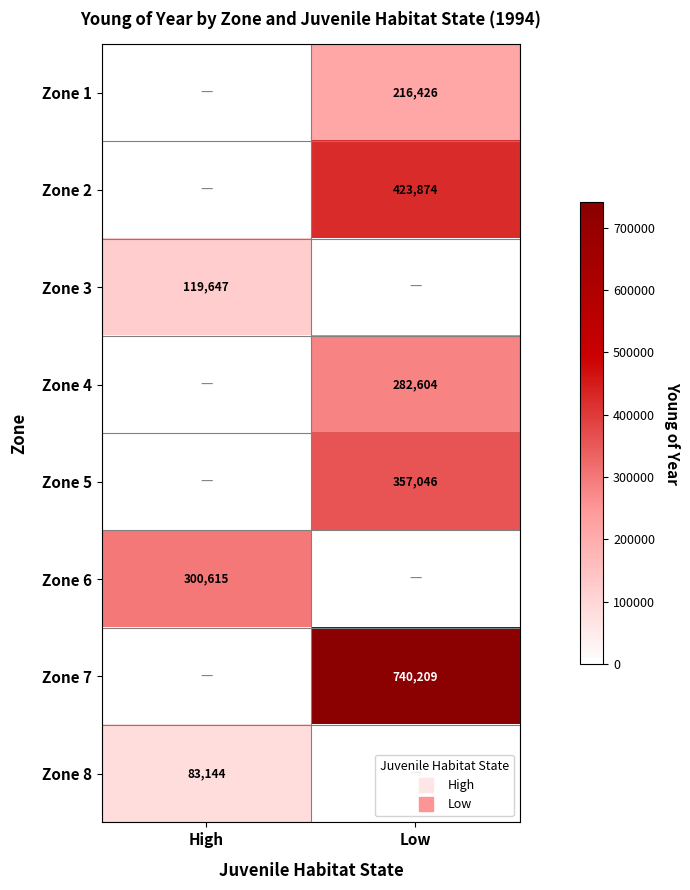

What is the difference between the Zone 2 values at High and Low?

423874.3